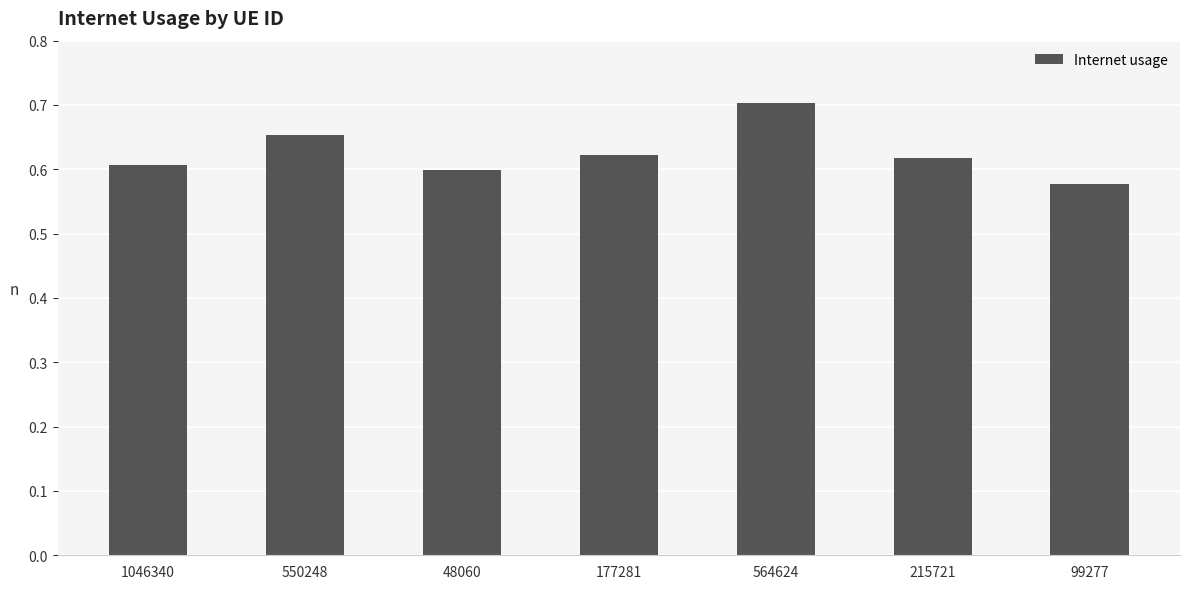

How many bars are there in total?

7